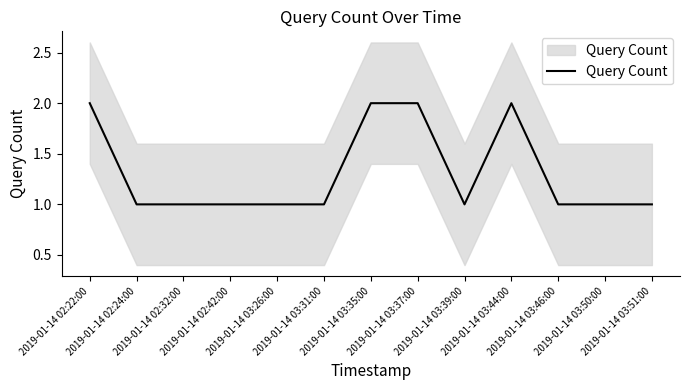

What is the average value?

1